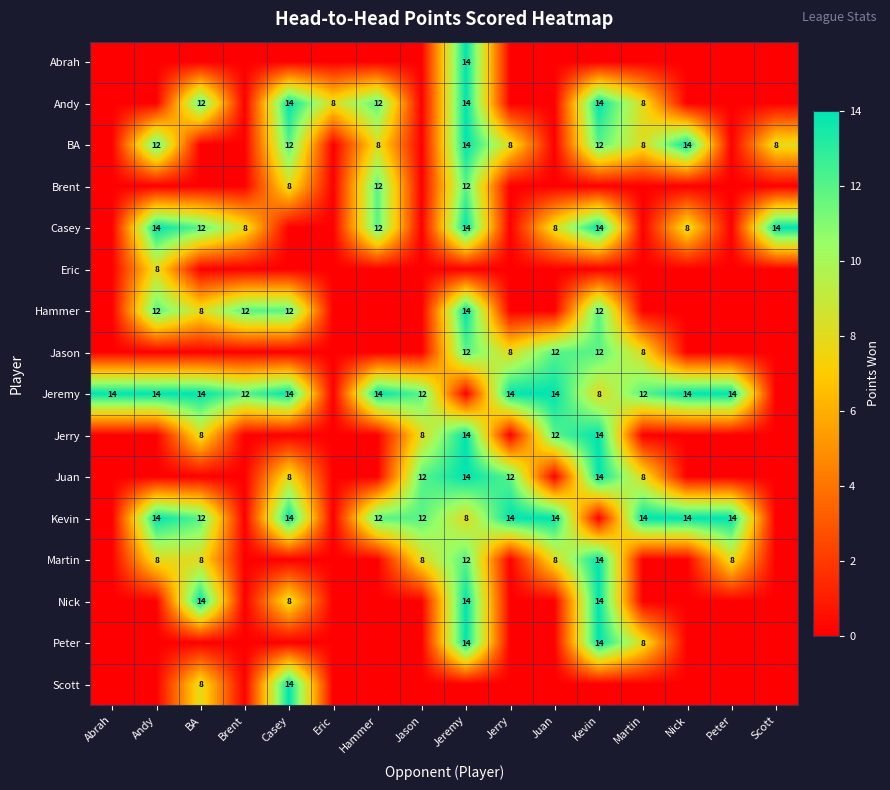

How many categories are shown in the chart?

16